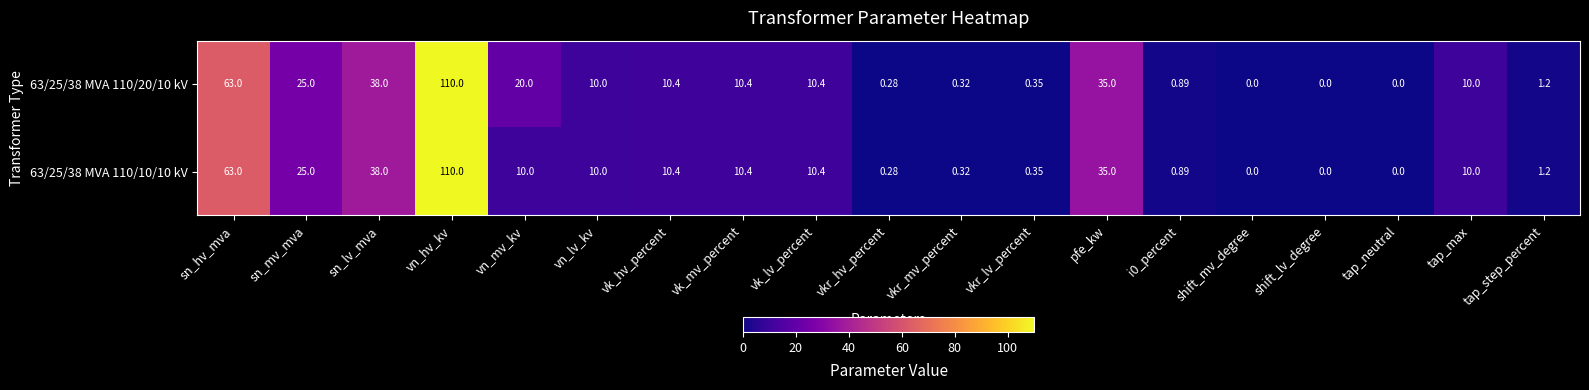

Which label corresponds to the largest value in the chart?

vn_hv_kv